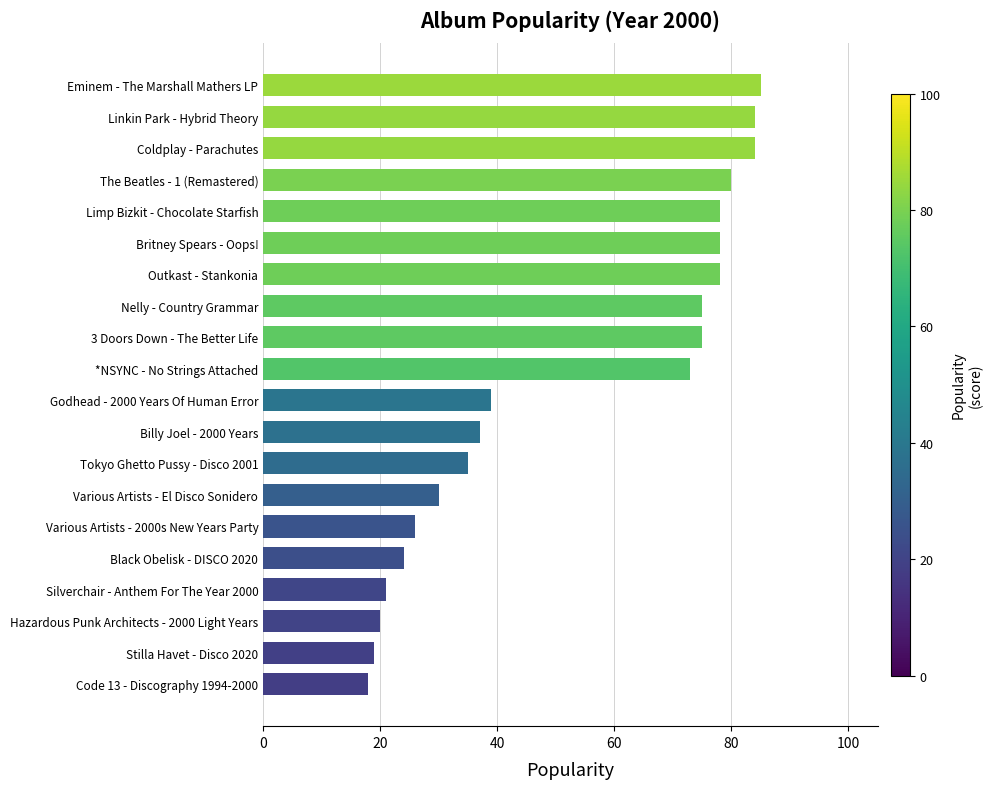

The value at Limp Bizkit - Chocolate Starfish is 78. True or false?

True